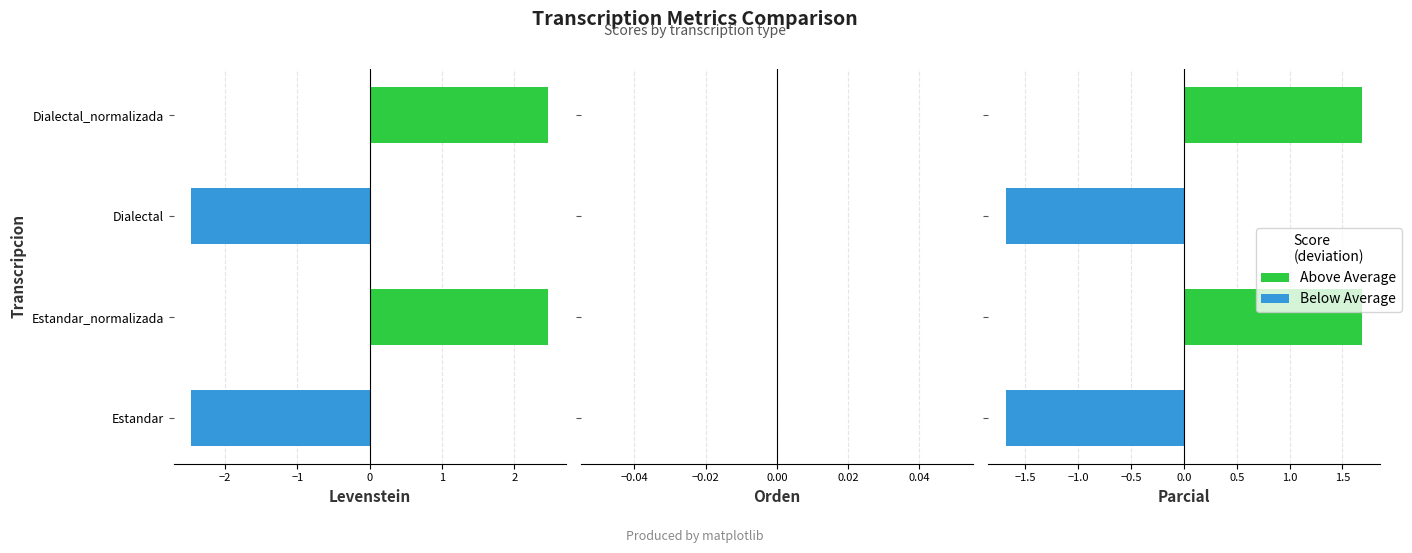

What is the difference between the maximum and minimum values in the Parcial series?

3.4